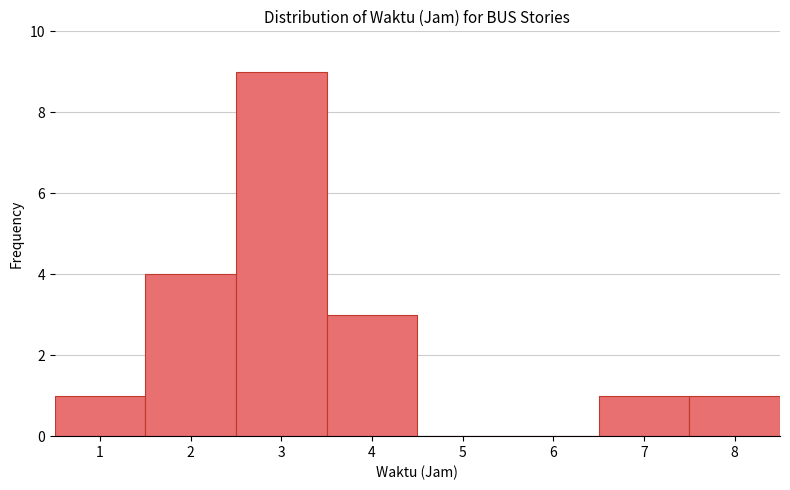

Reading left to right, transcribe this chart: for each bar, give the range it covers on the x-axis and its height. The values are not printed on the chart, so give them approximately, as read against the axis.

0.5 to 1.5: 1
1.5 to 2.5: 4
2.5 to 3.5: 9
3.5 to 4.5: 3
4.5 to 5.5: 0
5.5 to 6.5: 0
6.5 to 7.5: 1
7.5 to 8.5: 1